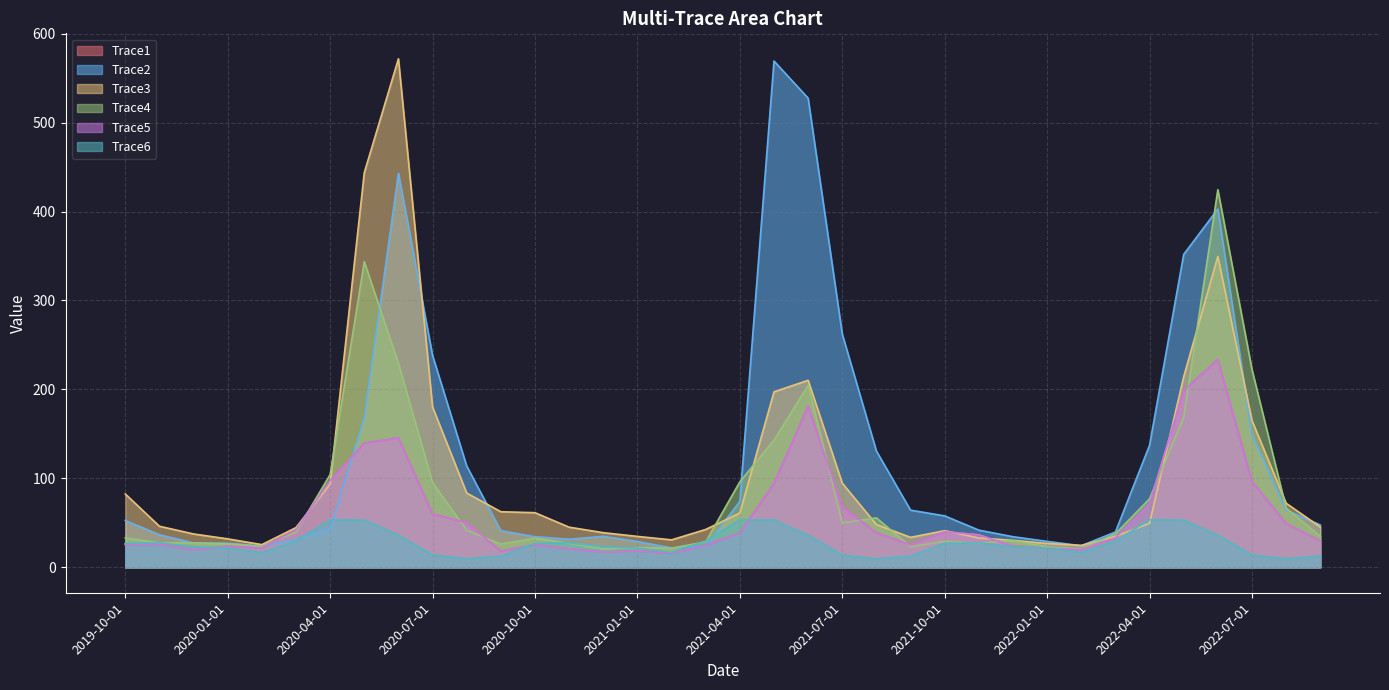

What position from the left is 2020-04-01?

7